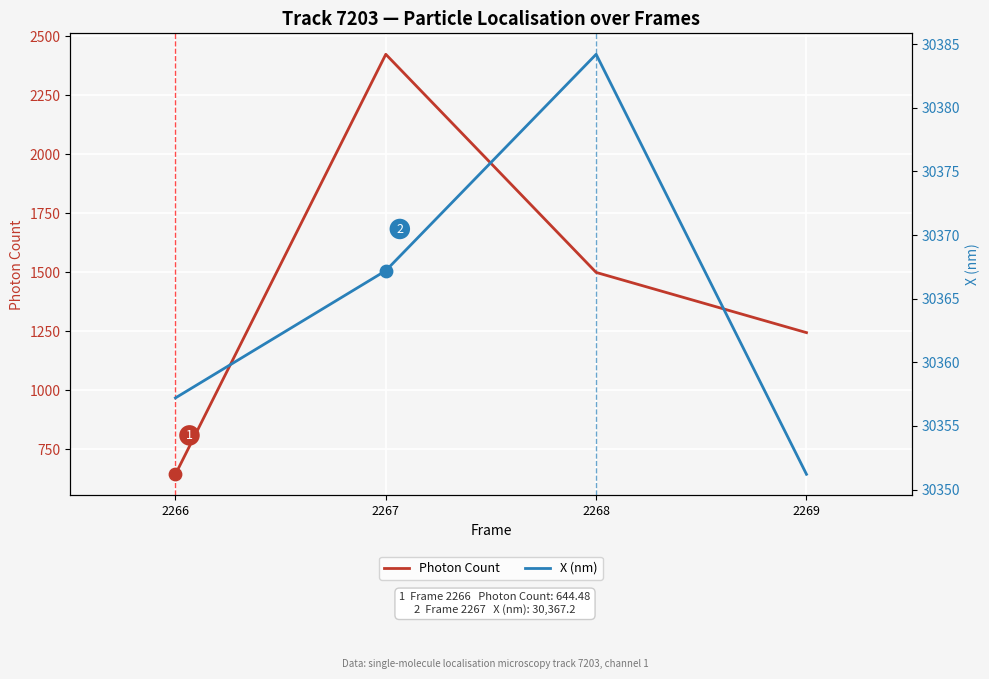

Which series reaches the maximum Y coordinate?

X (nm)